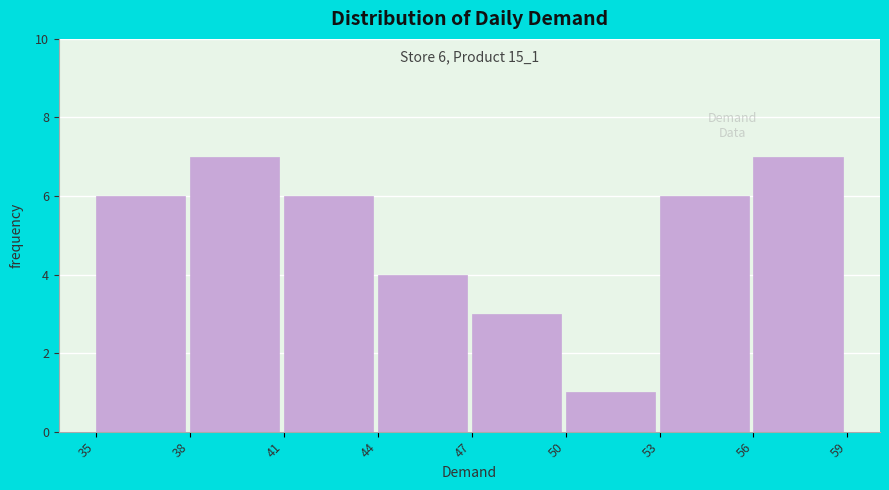

Reading left to right, list all the values displayed in this chart.

6	7	6	4	3	1	6	7